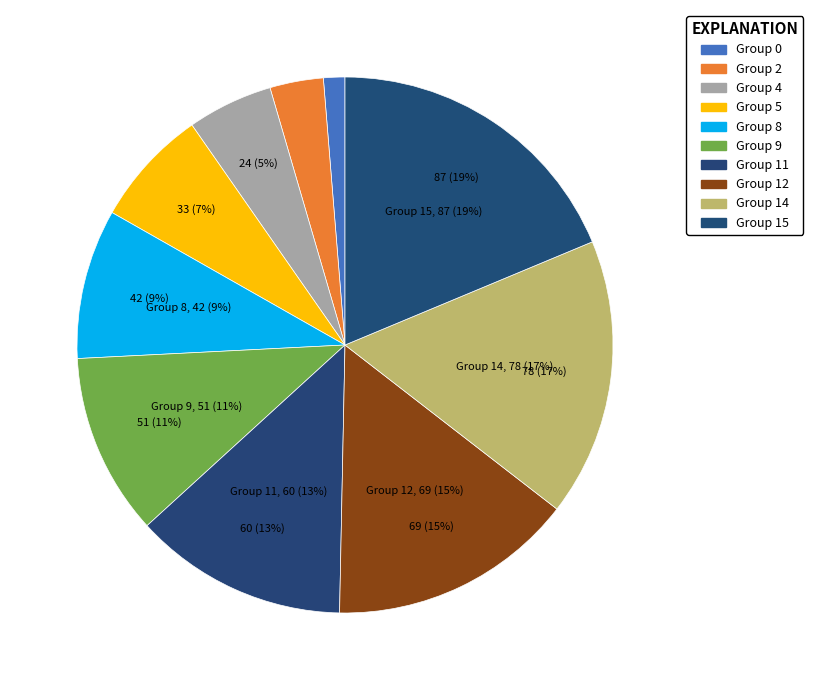

Combined, do 4 and 2 account for over 50%?

No